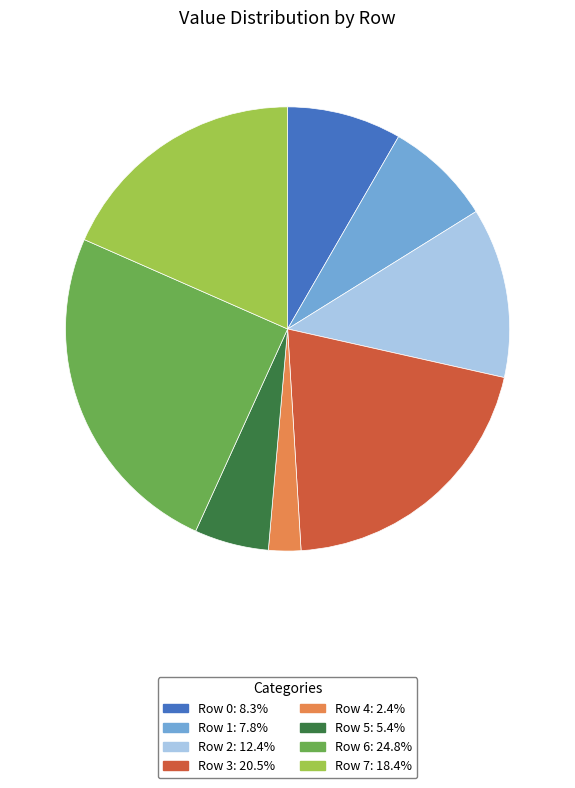

Combined, do Row 1 and Row 5 account for over 50%?

No